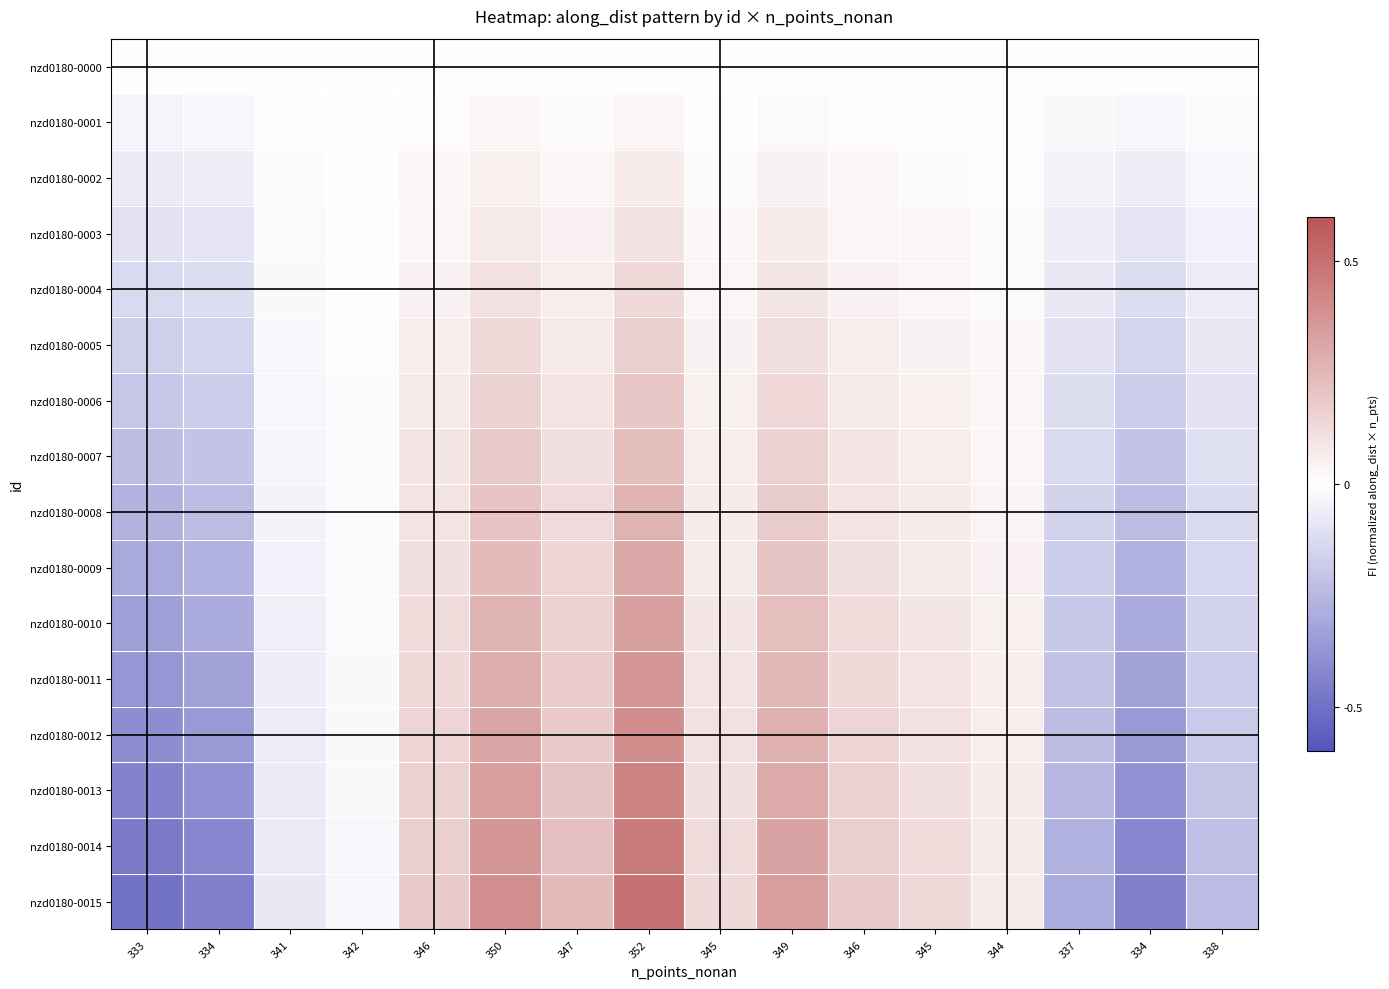

At 345, list the series in order from smallest to largest.

nzd0180-0000, nzd0180-0001, nzd0180-0002, nzd0180-0003, nzd0180-0004, nzd0180-0005, nzd0180-0006, nzd0180-0007, nzd0180-0008, nzd0180-0009, nzd0180-0010, nzd0180-0011, nzd0180-0012, nzd0180-0013, nzd0180-0014, nzd0180-0015